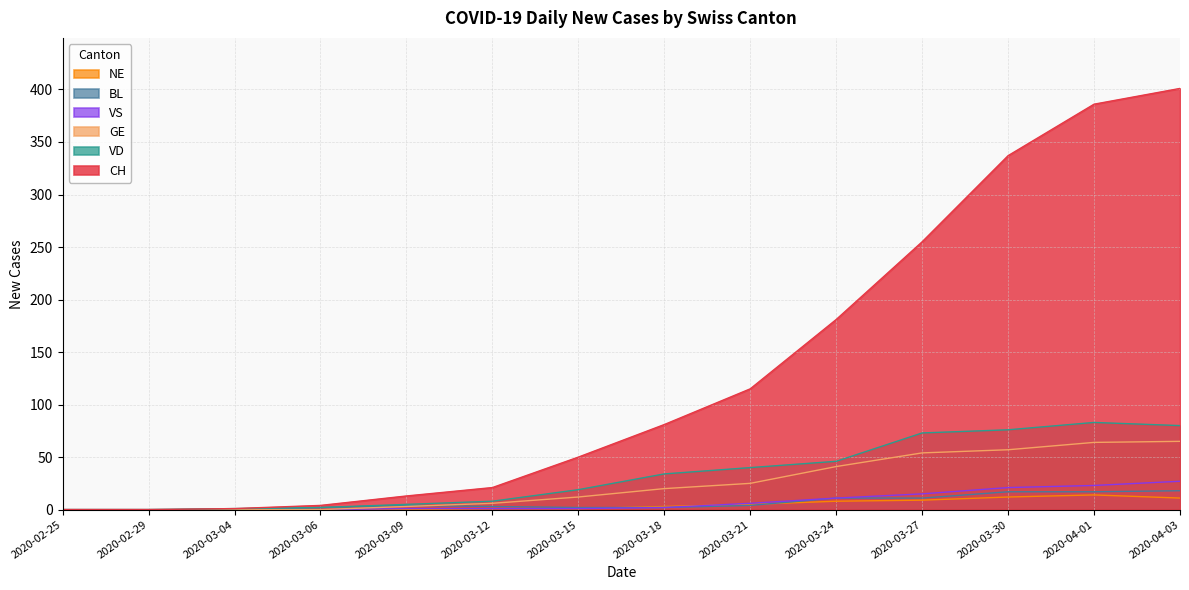

Rank the series at 2020-03-15 from lowest to highest value.

VS, NE, BL, GE, VD, CH